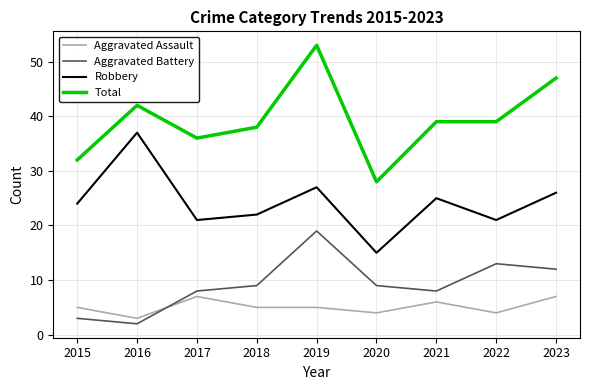

What is the maximum value for Robbery?

37